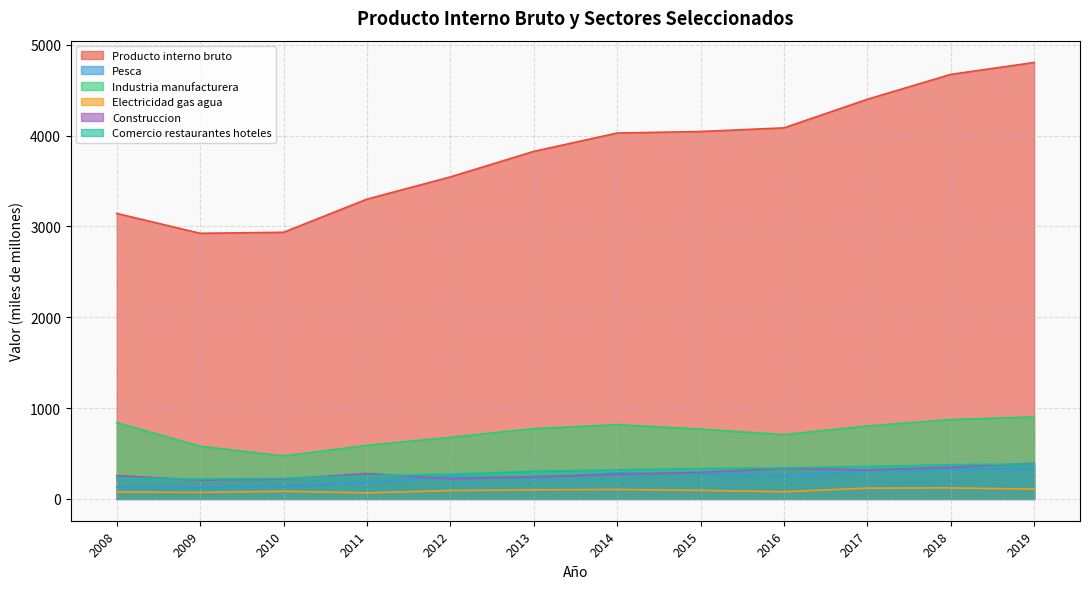

What is the average value of the Industria manufacturera series?

734